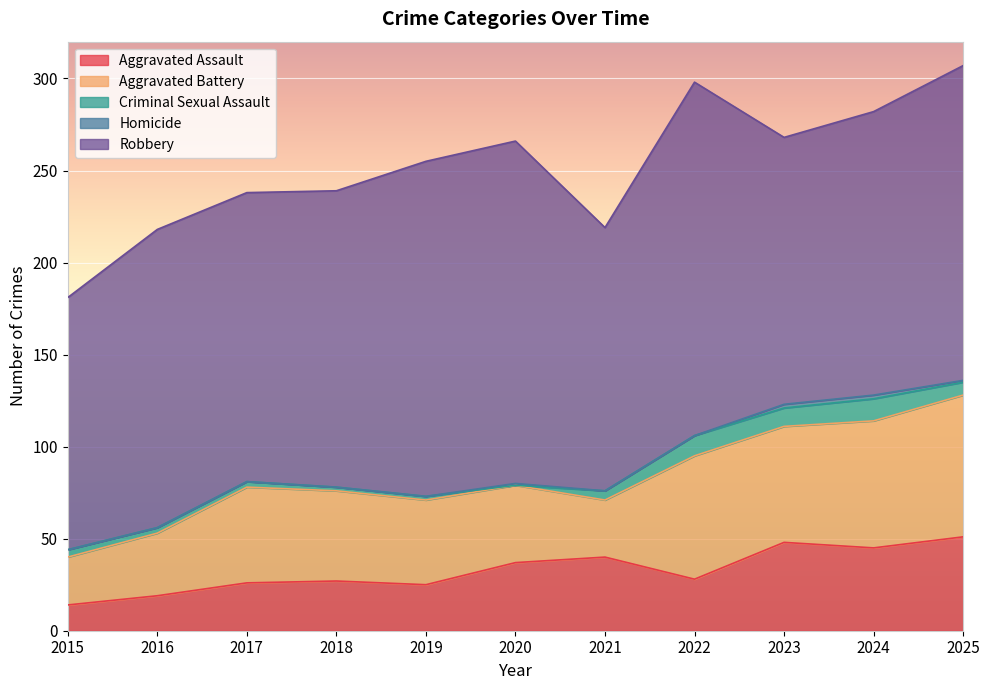

What is the maximum value shown in the chart?

192